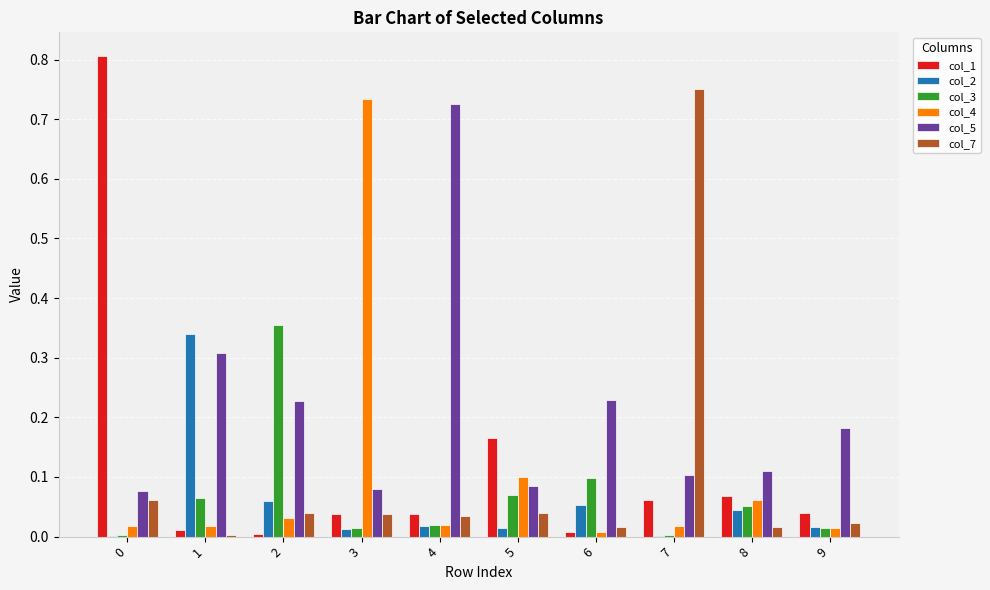

Which series has the largest total across all categories?

col_5